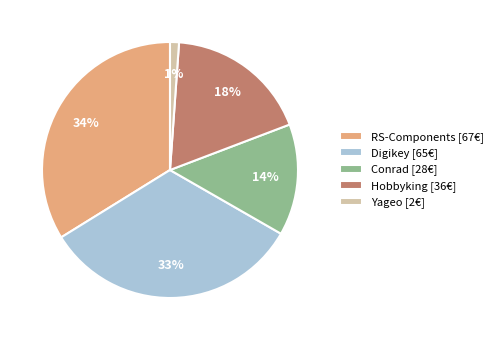

Is the sum of Hobbyking [36€] and RS-Components [67€] greater than half?

Yes